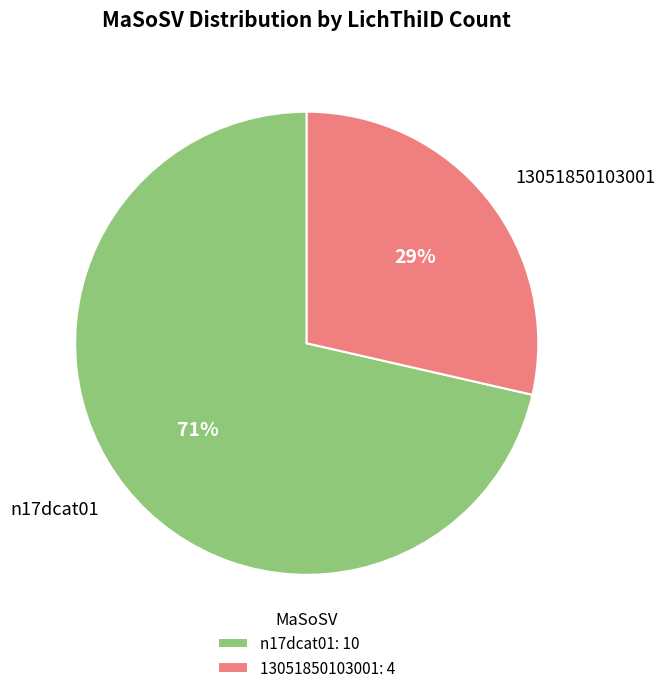

Which slice is the smallest?

13051850103001